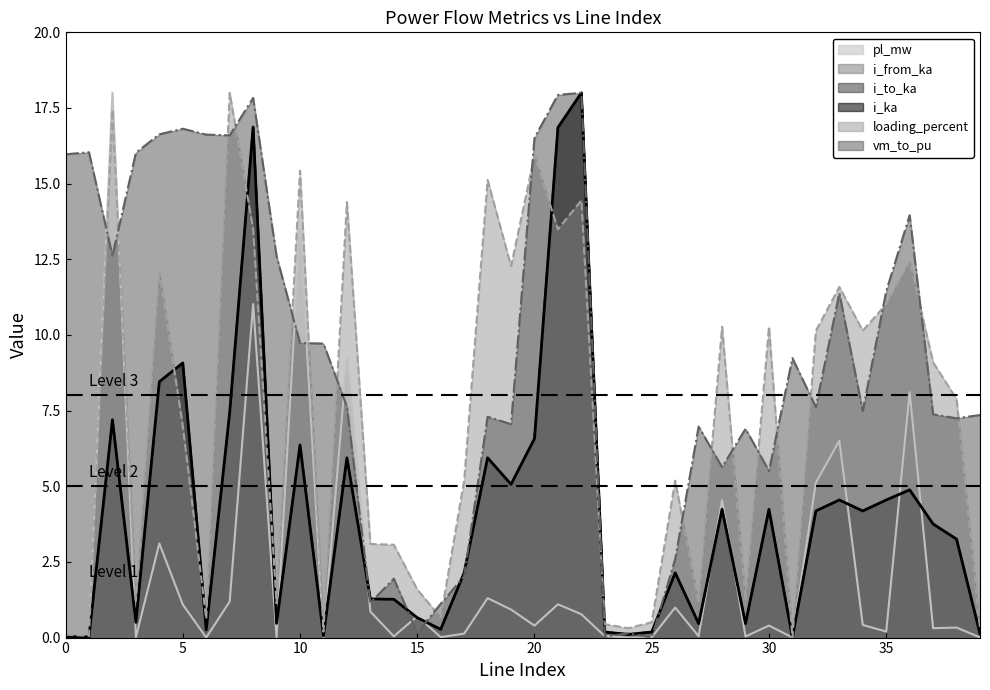

At which category is the sum across all series the highest?

8